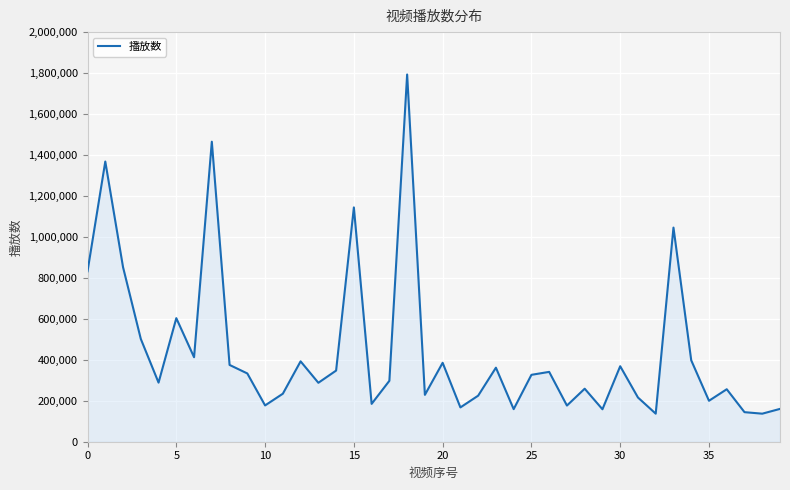

What is the greatest value displayed?

1793114